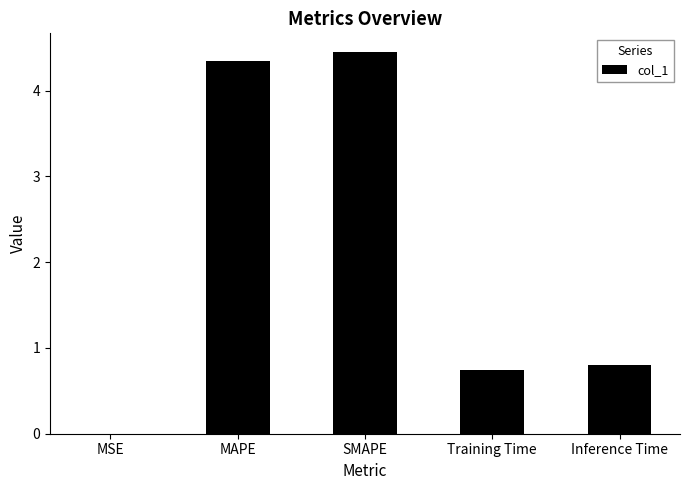

What is the sum of the values at Training Time and MAPE?

5.1